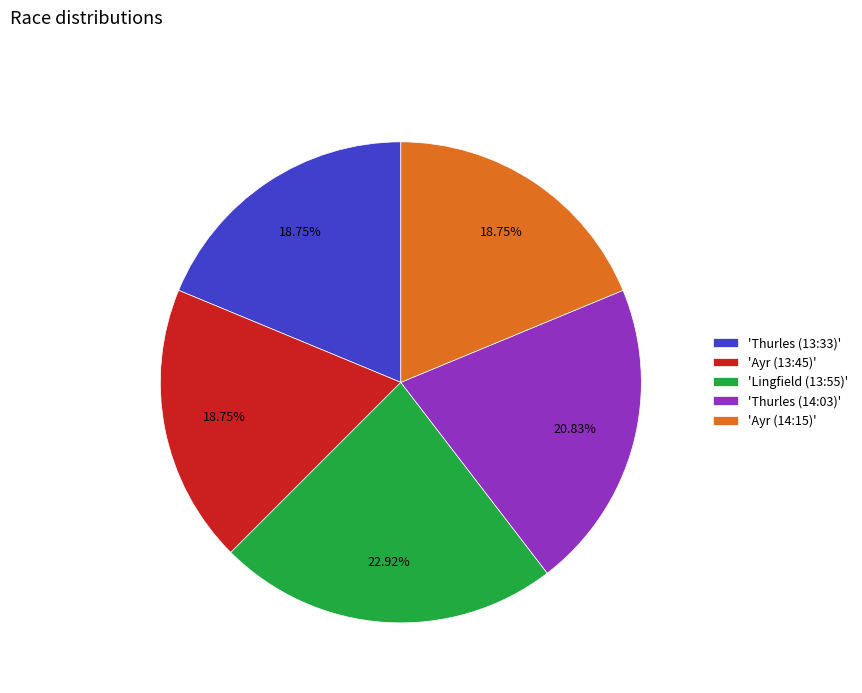

Does any single category account for the majority?

No